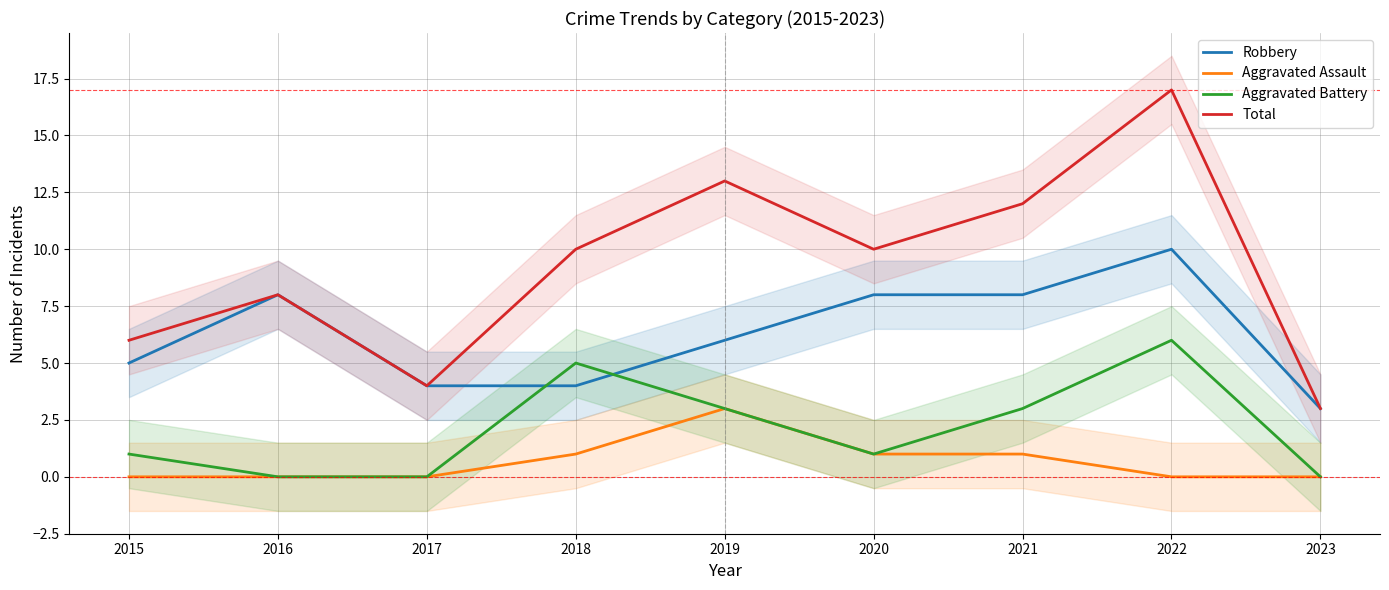

Between 2015 and 2017, which series saw the biggest shift?

Total